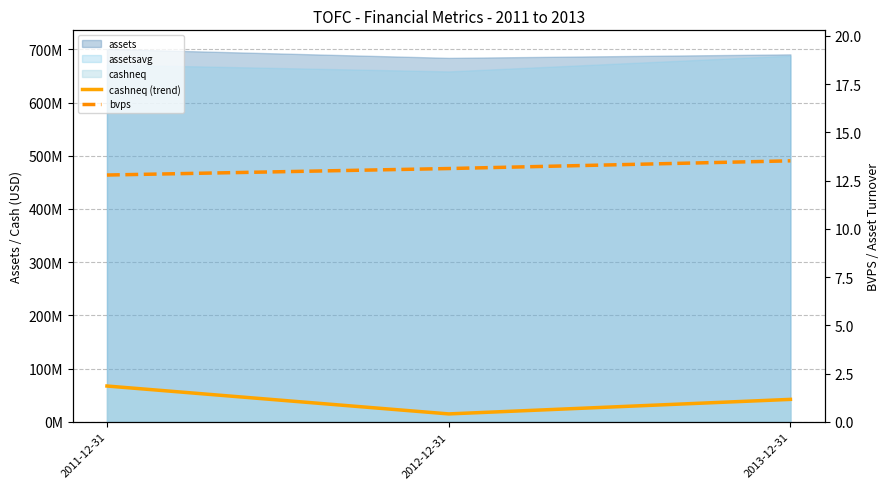

How many data points in bvps are less than 13?

1